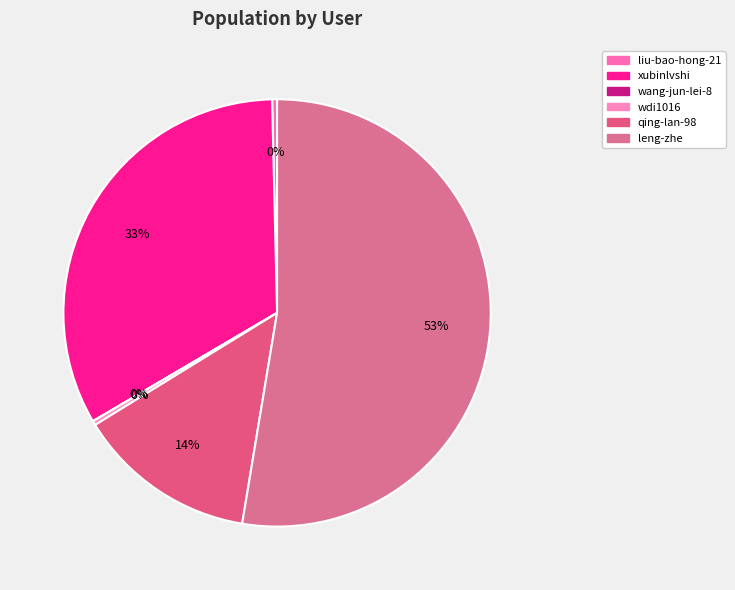

To the nearest percent, what is the average slice percentage?

17%